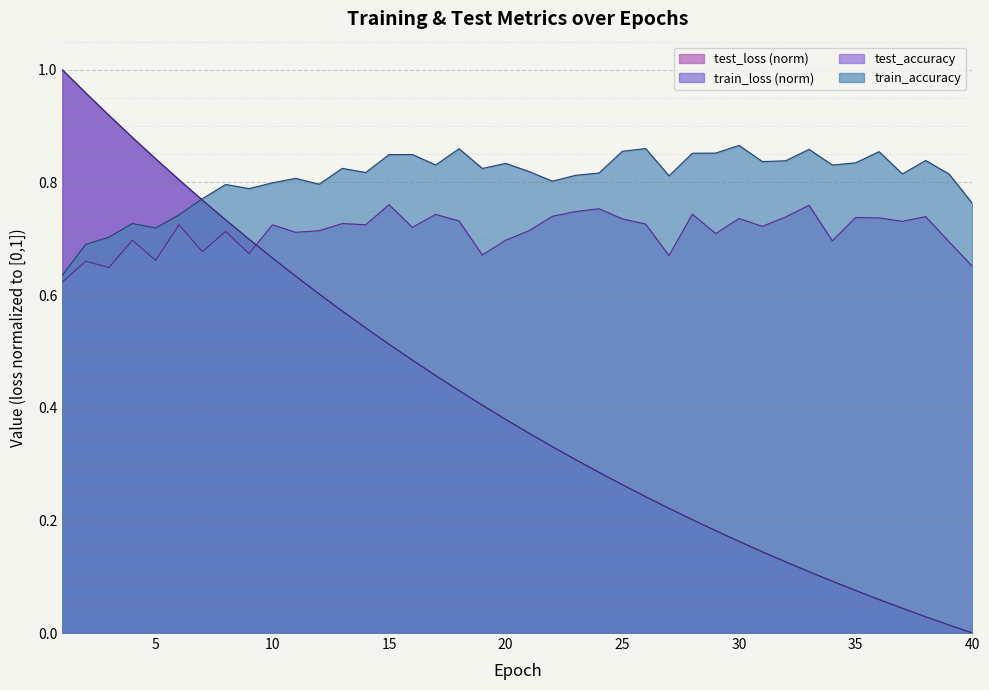

What is the value of the train_accuracy point at the 16th from the left?

0.8